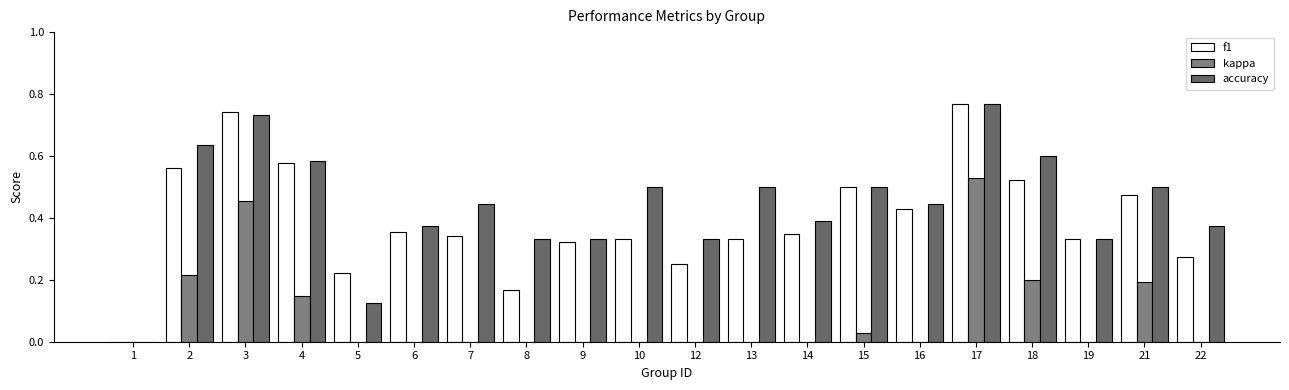

How many groups of bars are there?

20